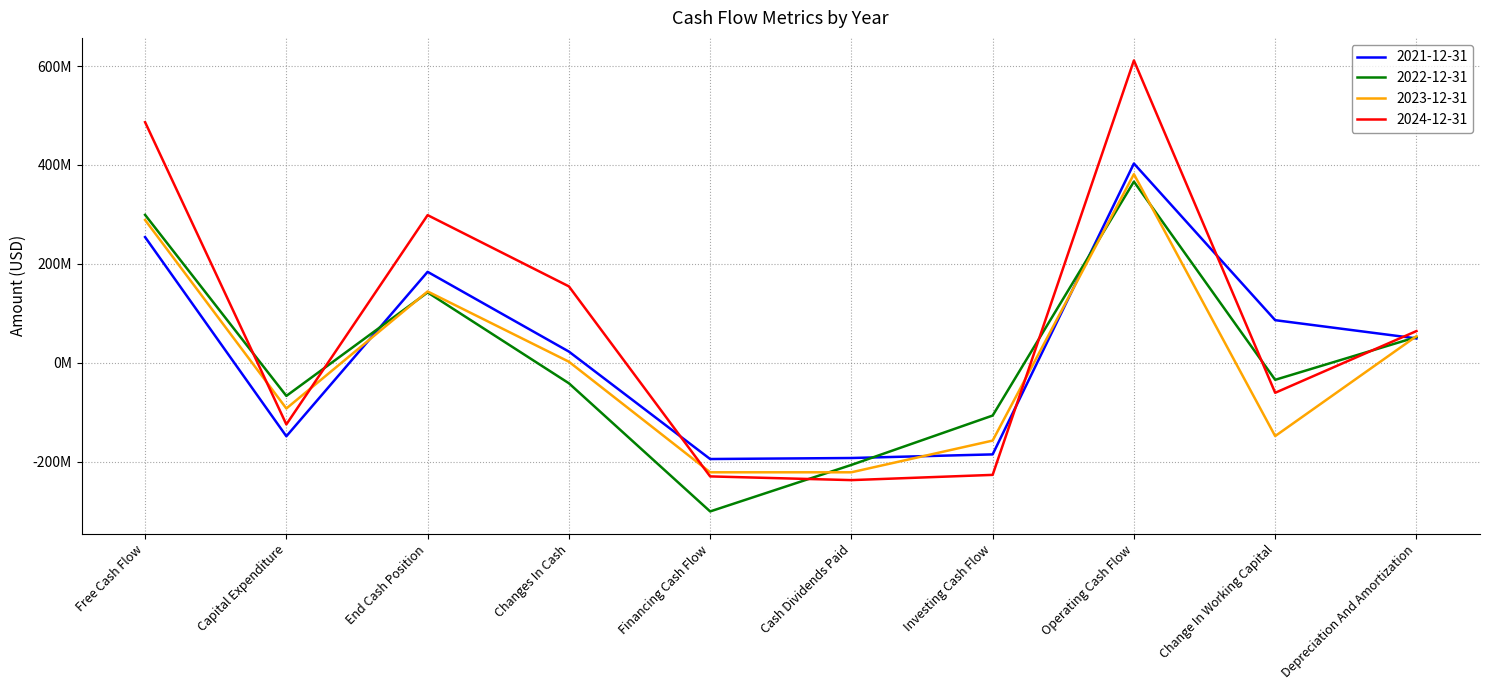

True or false: 2023-12-31 has a value of -143327652 at Cash Dividends Paid.

False